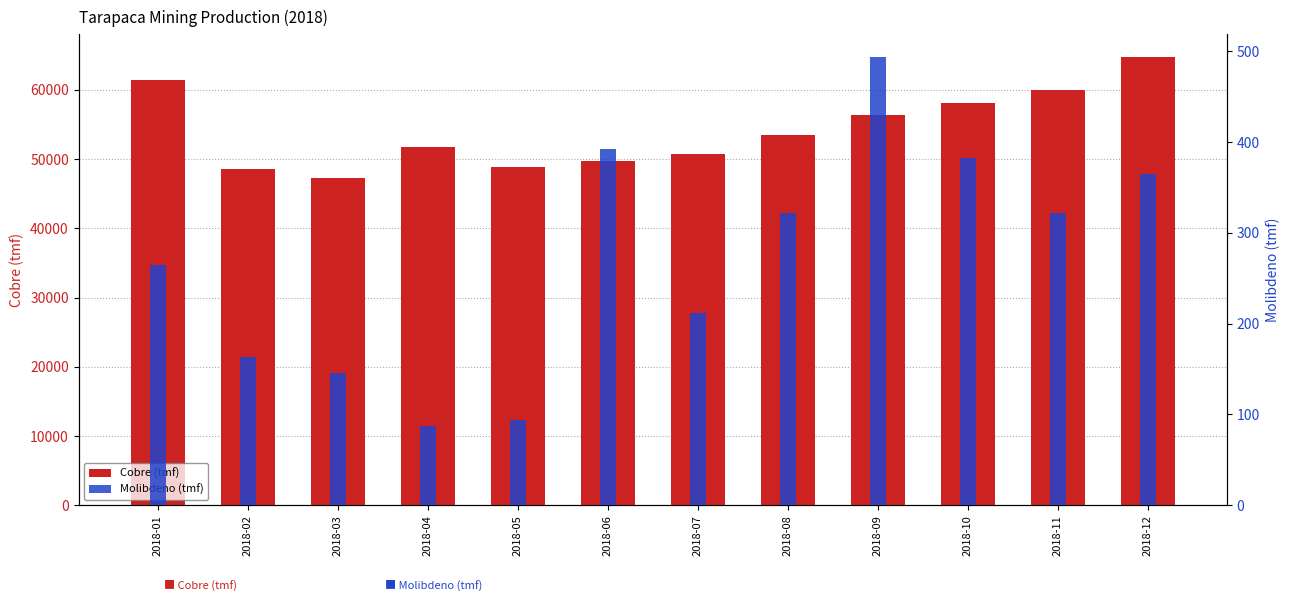

What is the value of the Molibdeno (tmf) bar at the 7th from the left?

212